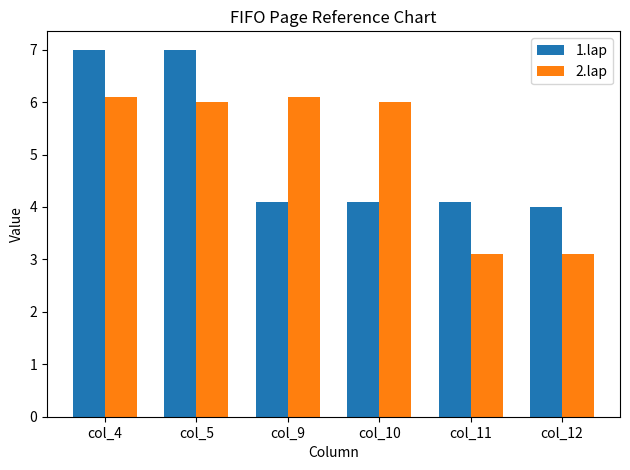

Reading right to left, extract all data points from this chart.

1.lap: col_12=4.0	col_11=4.1	col_10=4.1	col_9=4.1	col_5=7.0	col_4=7.0
2.lap: col_12=3.1	col_11=3.1	col_10=6.0	col_9=6.1	col_5=6.0	col_4=6.1